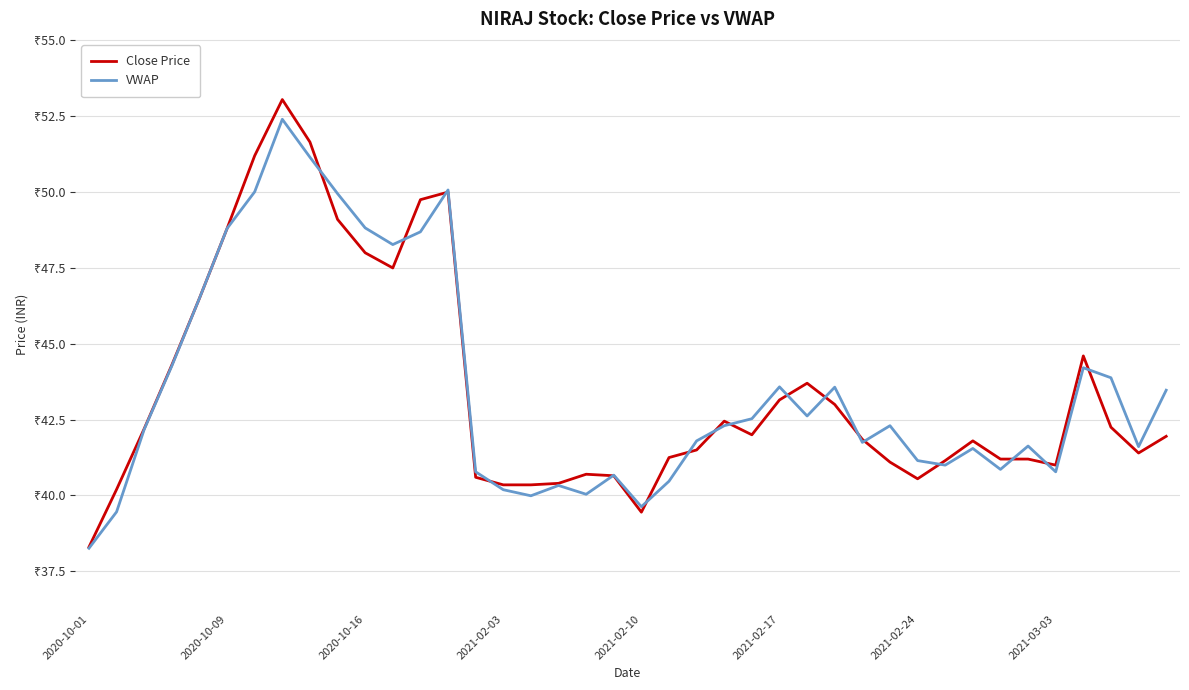

Does the chart have visible grid lines?

Yes